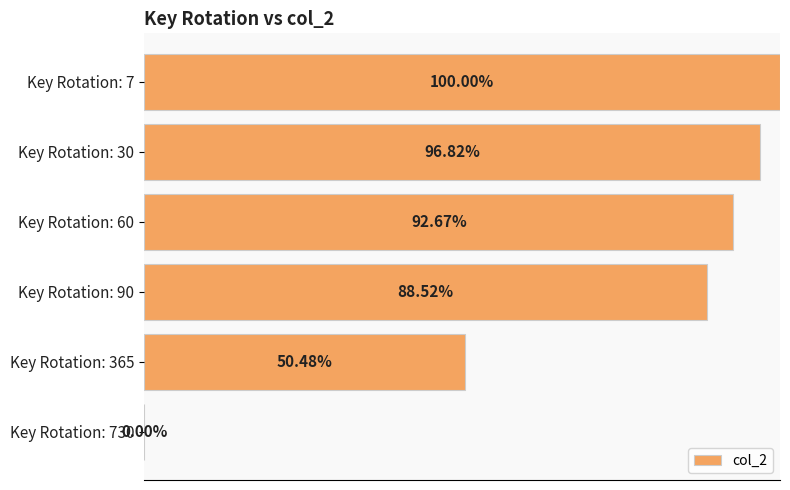

What is the difference between the second highest and minimum values?

1.0